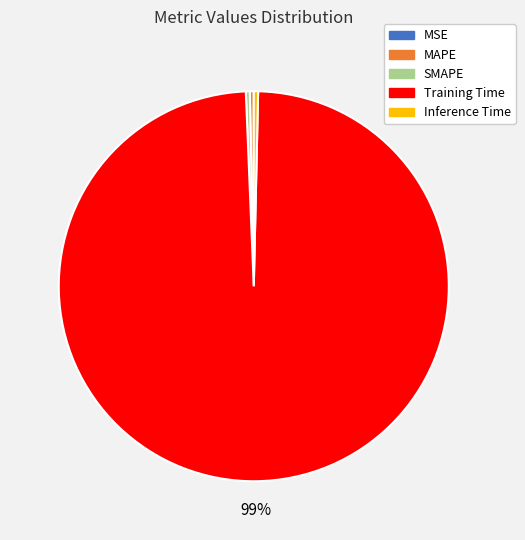

Which has a higher value, Training Time or SMAPE?

Training Time